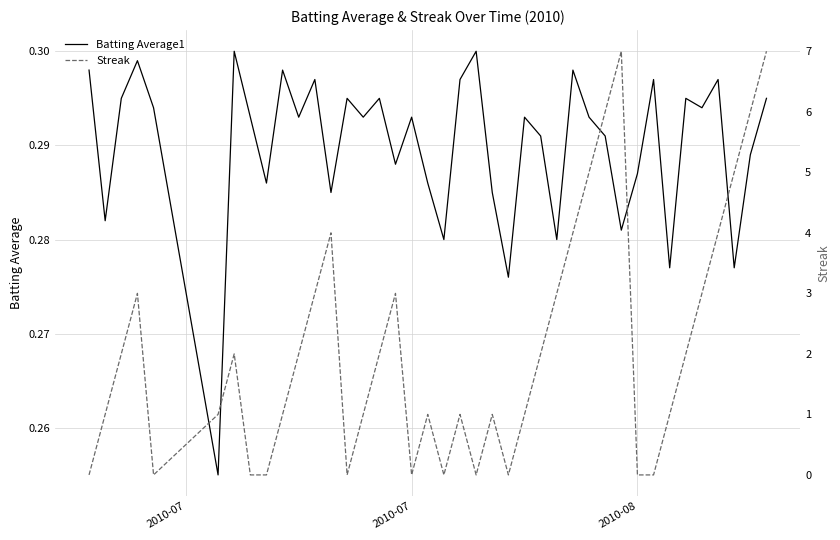

What is the value of the Batting Average1 point at the 39th from the left?

0.3